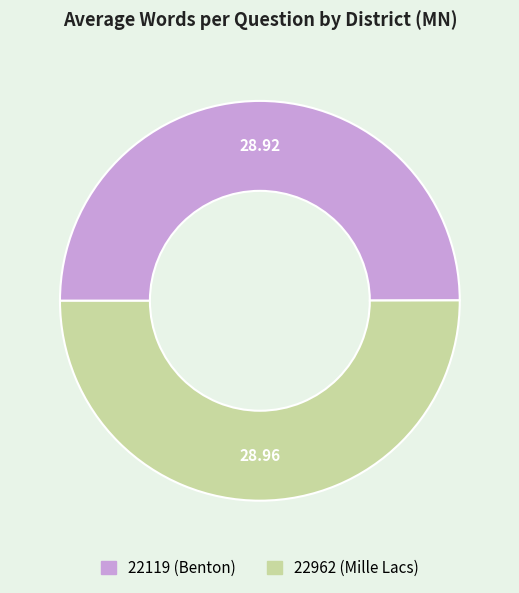

What is the ratio of the value at 22962 (Mille Lacs) to the value at 22119 (Benton)?

1.0